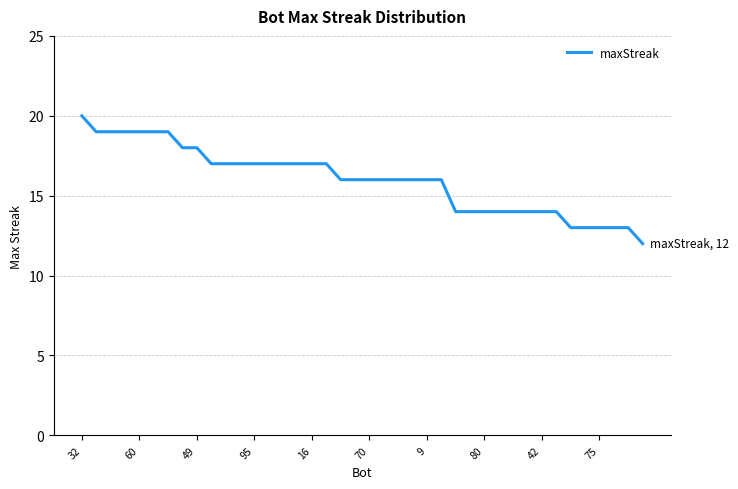

What is the smallest value displayed?

12